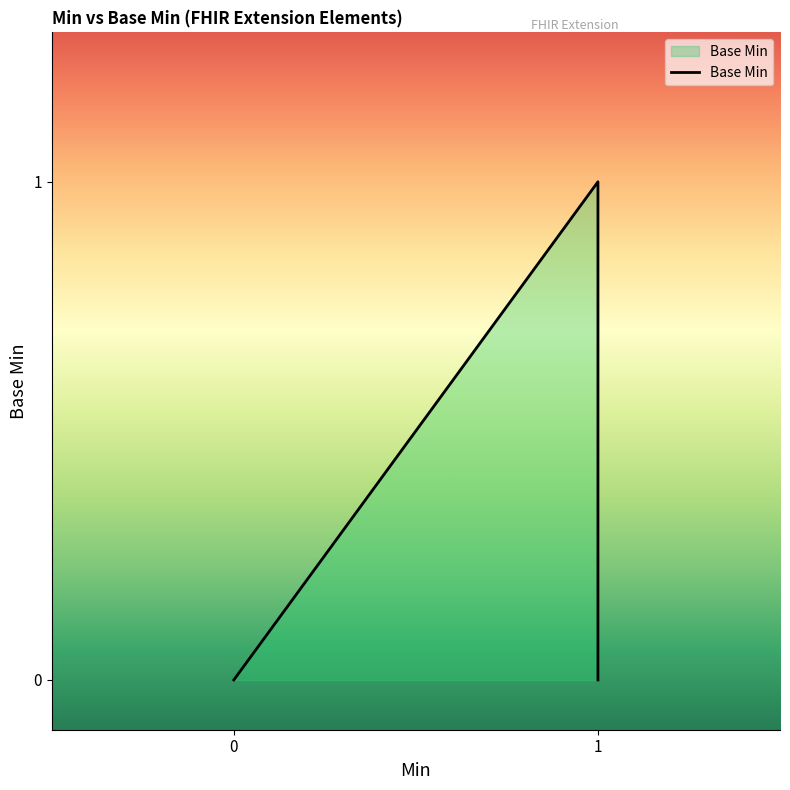

What is the sum of all values?

1